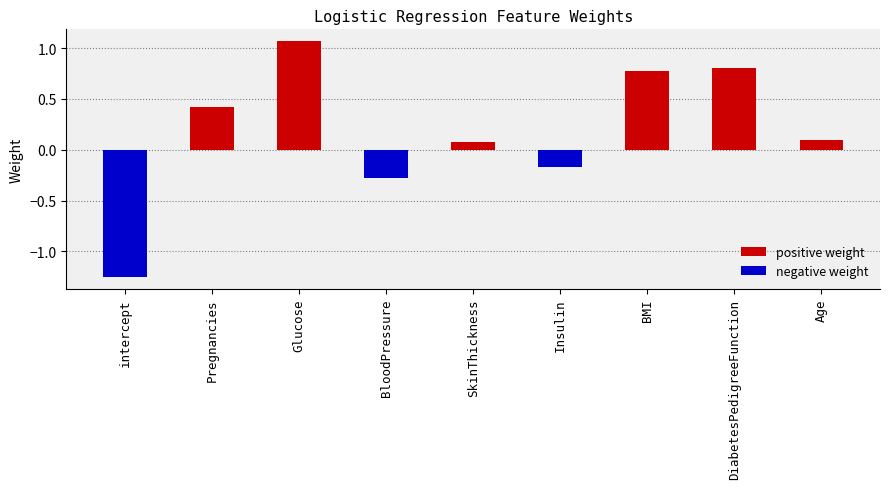

Which category has the lowest value in the negative weight series?

intercept